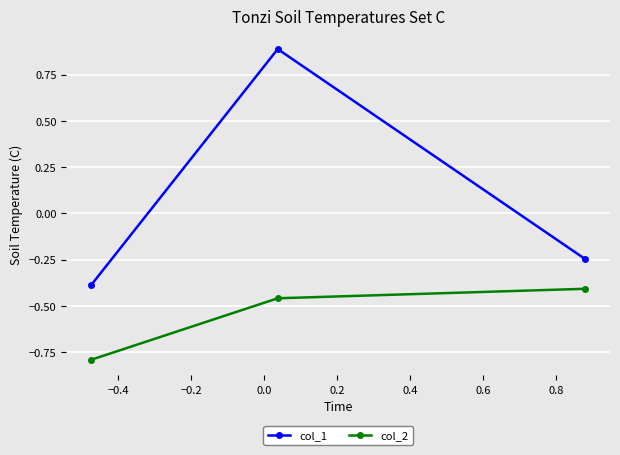

Which series has the largest range (max minus min)?

col_1